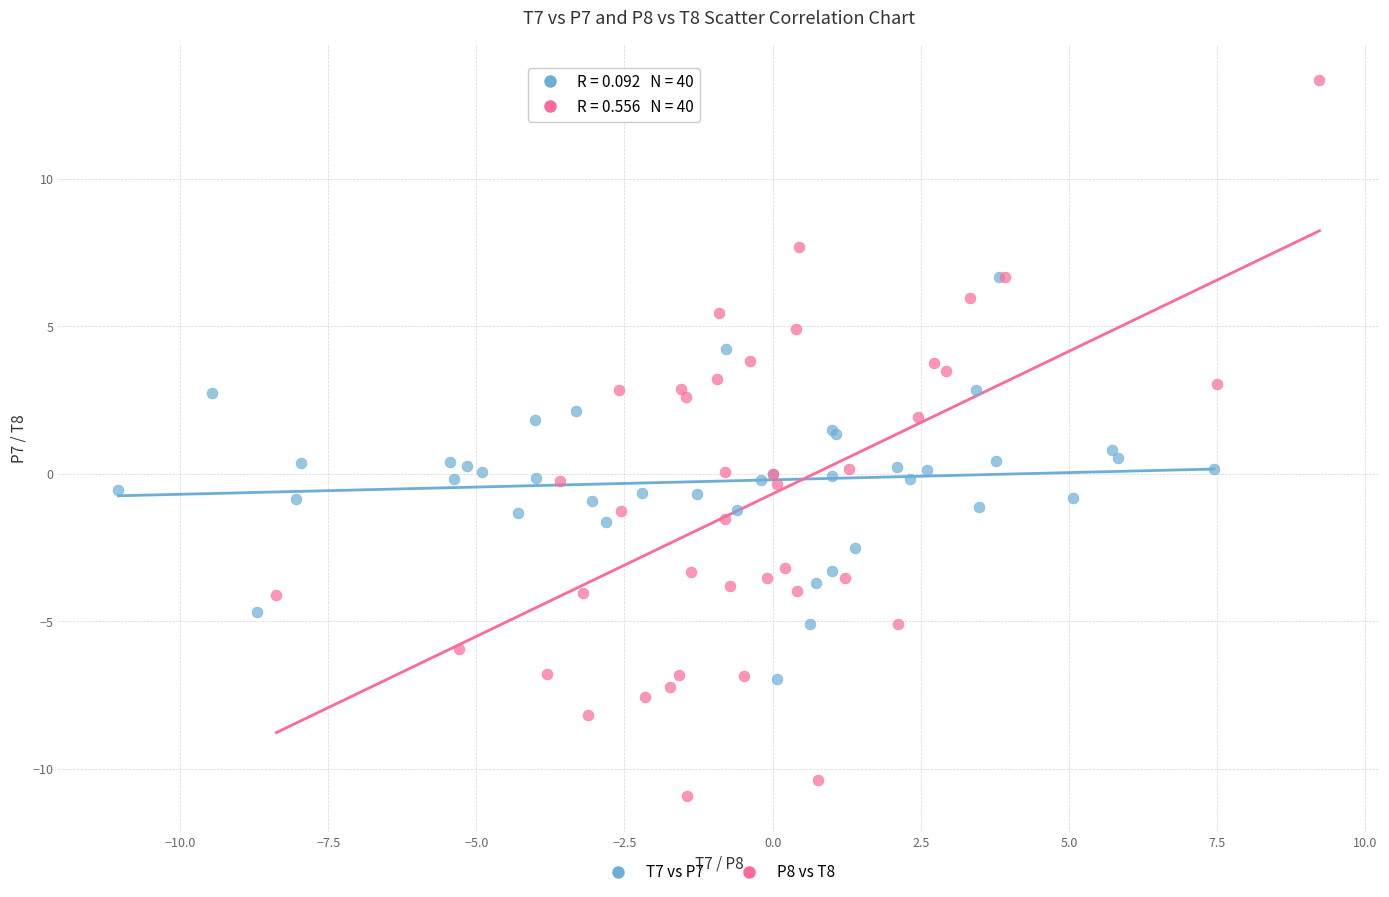

What are all the series names shown in the legend?

T7 vs P7, P8 vs T8